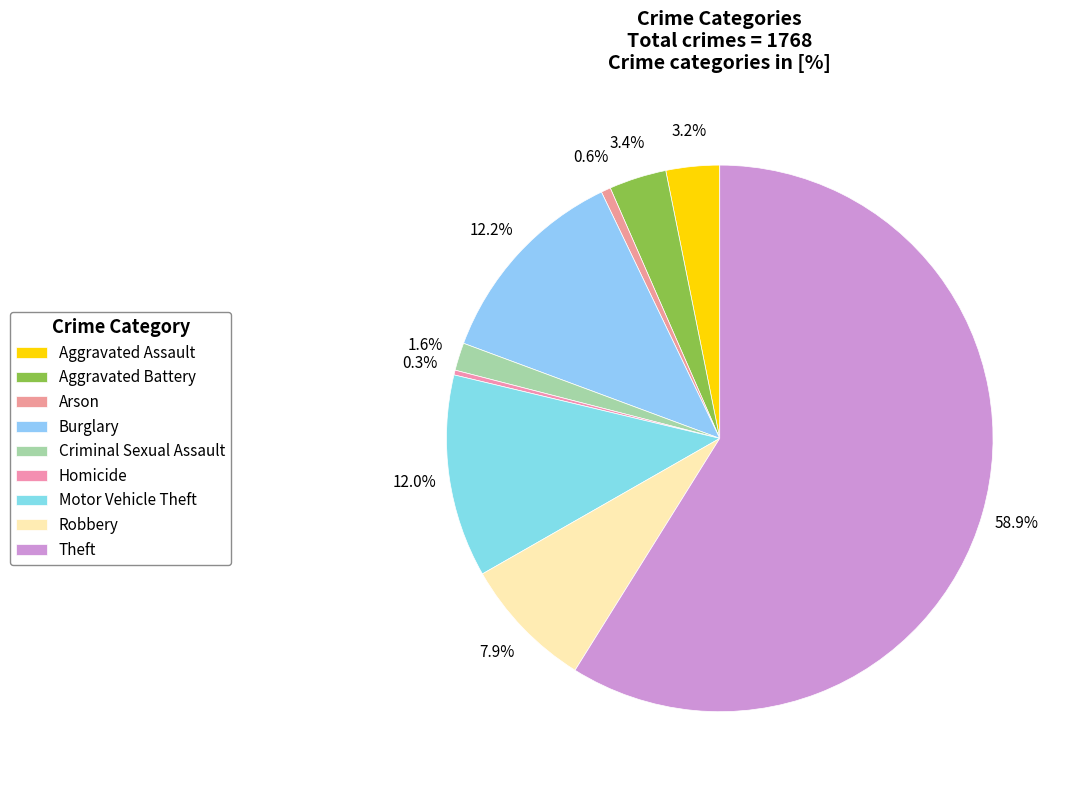

How much of the chart is everything except Arson?

99.4%